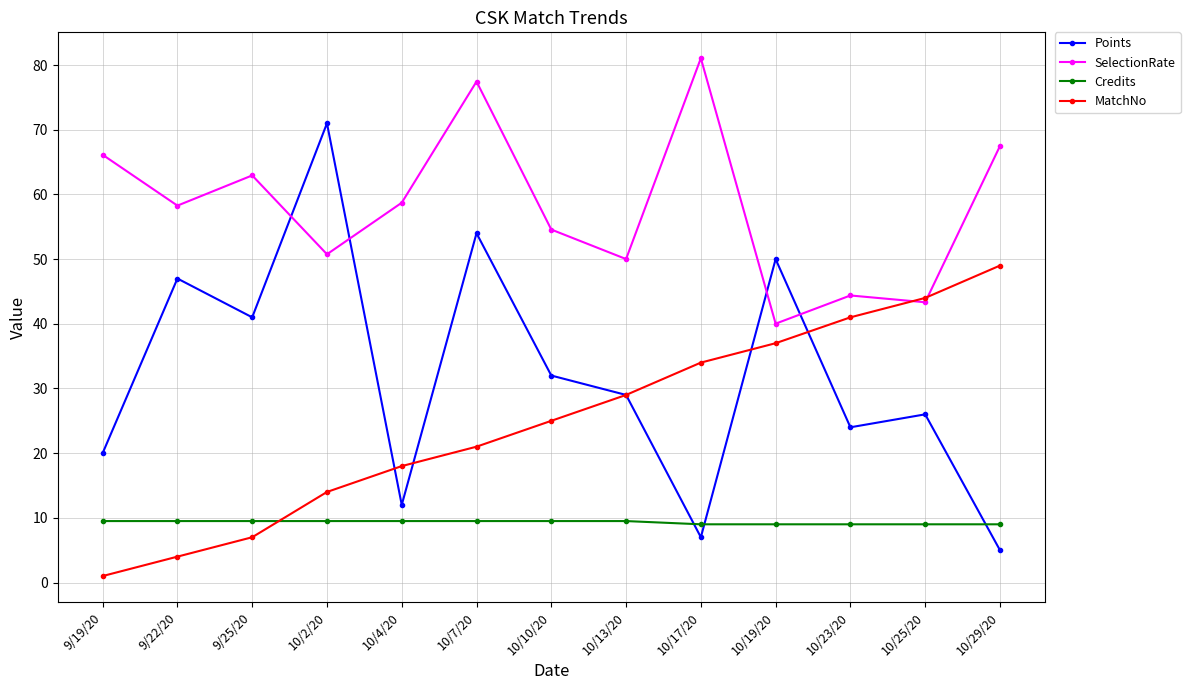

What is the minimum value shown in the chart?

1.0